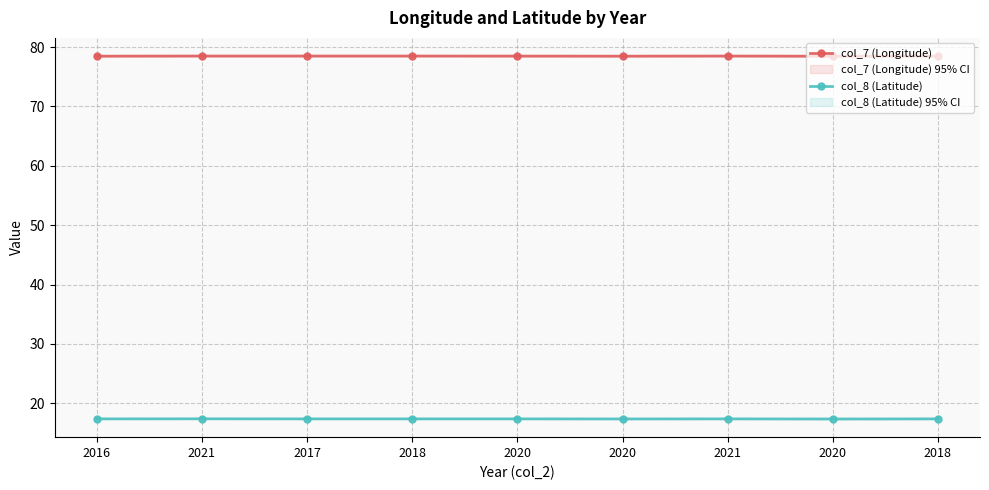

Is the value of col_7 (Longitude) at 2020 greater than the value of col_8 (Latitude) at 2017?

Yes